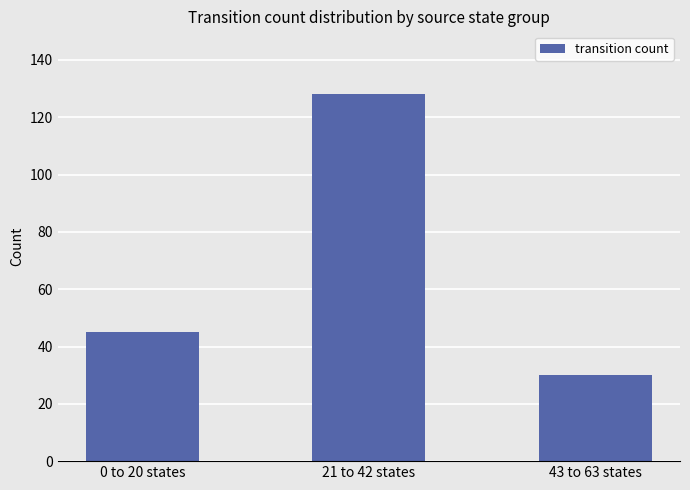

What is the maximum value shown in the chart?

128